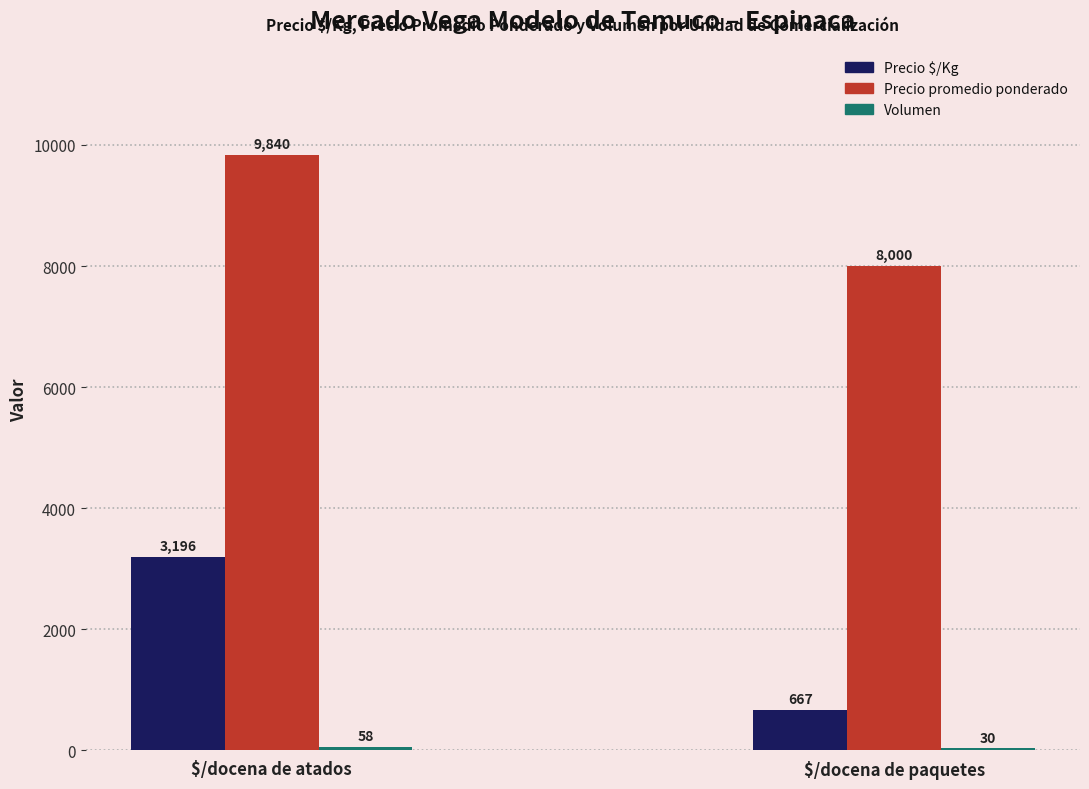

What is the total value across all series at $/docena de paquetes?

8697